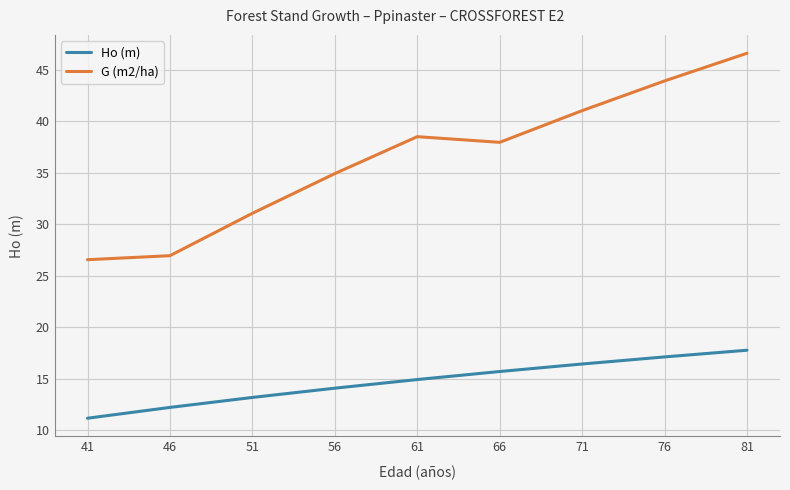

Is it true that Ho (m) equals 9.0 at 66?

False